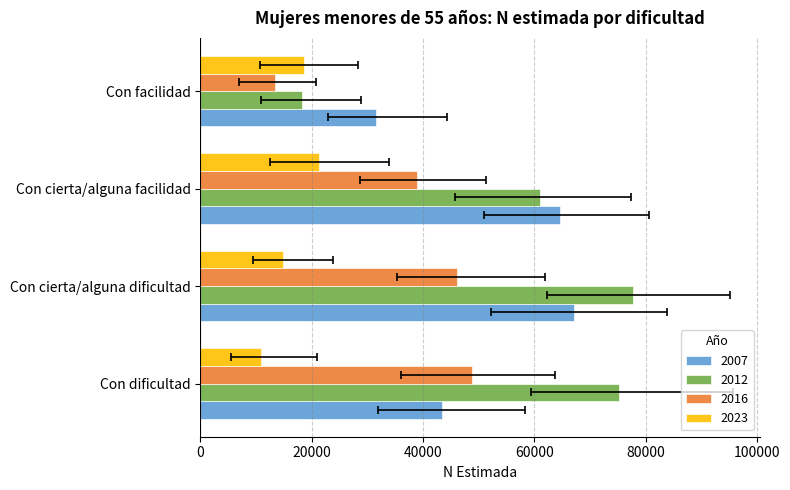

What is the sum of the 2016 values at Con cierta/alguna dificultad and Con cierta/alguna facilidad?

84817